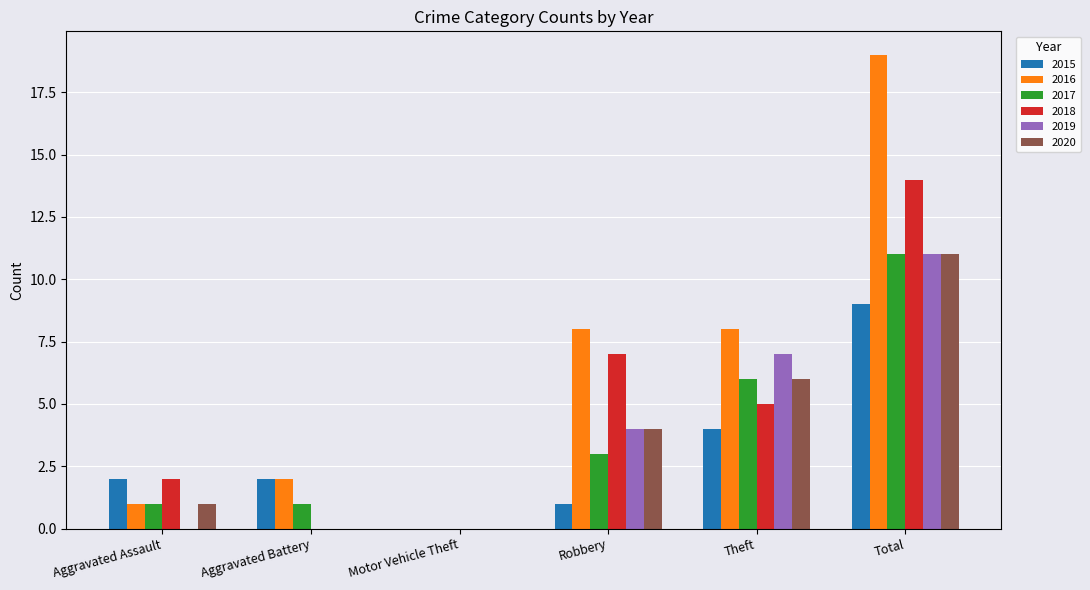

The value of 2019 at Aggravated Assault is 0. True or false?

True